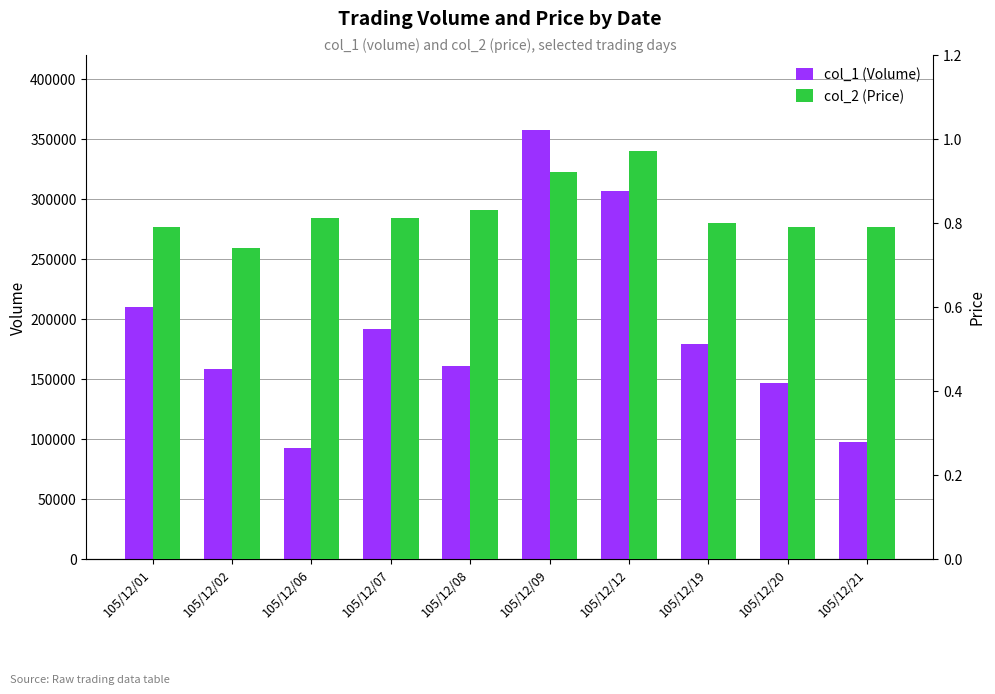

What is the value of the col_1 (Volume) bar at the 1st from the left?

210000.0